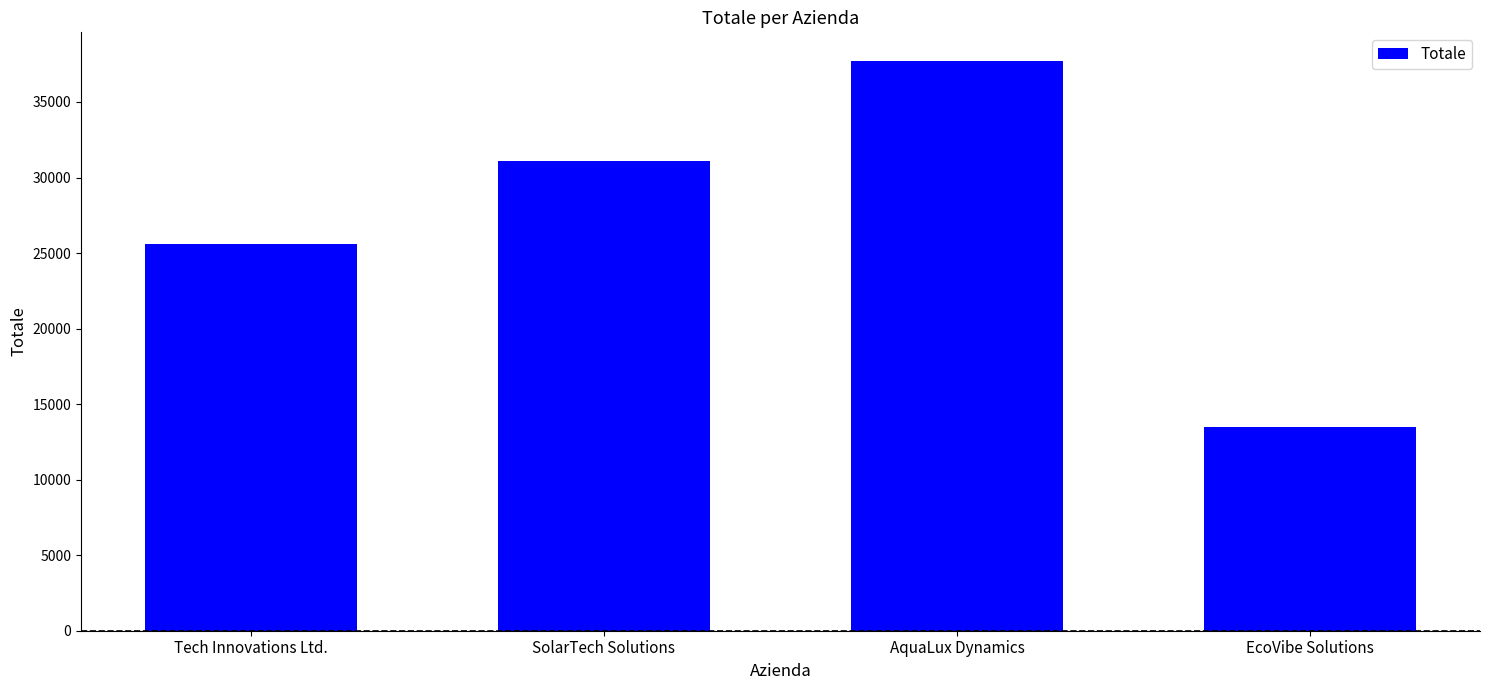

Reading left to right, list all the values displayed in this chart.

25575	31100	37725	13500